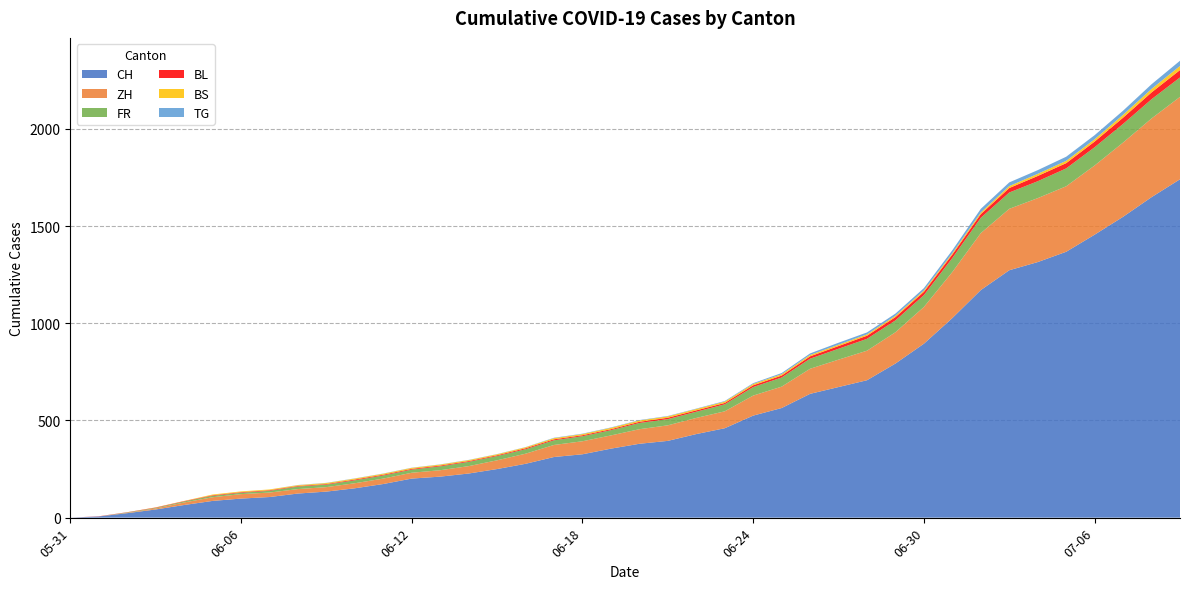

Reading right to left, what are all the values shown in this chart?

CH: 2020-07-09=1741	2020-07-08=1649	2020-07-07=1548	2020-07-06=1456	2020-07-05=1368	2020-07-04=1315	2020-07-03=1273	2020-07-02=1171	2020-07-01=1027	2020-06-30=895	2020-06-29=793	2020-06-28=707	2020-06-27=672	2020-06-26=637	2020-06-25=564	2020-06-24=525	2020-06-23=460	2020-06-22=430	2020-06-21=395	2020-06-20=380	2020-06-19=355	2020-06-18=326	2020-06-17=312	2020-06-16=277	2020-06-15=250	2020-06-14=227	2020-06-13=211	2020-06-12=201	2020-06-11=173	2020-06-10=151	2020-06-09=134	2020-06-08=124	2020-06-07=106	2020-06-06=98	2020-06-05=86	2020-06-04=65	2020-06-03=42	2020-06-02=23	2020-06-01=6	2020-05-31=0
ZH: 2020-07-09=424	2020-07-08=405	2020-07-07=382	2020-07-06=356	2020-07-05=337	2020-07-04=329	2020-07-03=316	2020-07-02=293	2020-07-01=237	2020-06-30=189	2020-06-29=161	2020-06-28=152	2020-06-27=141	2020-06-26=129	2020-06-25=110	2020-06-24=103	2020-06-23=87	2020-06-22=83	2020-06-21=80	2020-06-20=75	2020-06-19=68	2020-06-18=67	2020-06-17=62	2020-06-16=52	2020-06-15=45	2020-06-14=38	2020-06-13=33	2020-06-12=30	2020-06-11=28	2020-06-10=26	2020-06-09=23	2020-06-08=23	2020-06-07=23	2020-06-06=23	2020-06-05=19	2020-06-04=13	2020-06-03=5	2020-06-02=2	2020-06-01=0	2020-05-31=0
FR: 2020-07-09=100	2020-07-08=99	2020-07-07=96	2020-07-06=94	2020-07-05=92	2020-07-04=87	2020-07-03=84	2020-07-02=79	2020-07-01=72	2020-06-30=61	2020-06-29=61	2020-06-28=61	2020-06-27=56	2020-06-26=52	2020-06-25=47	2020-06-24=44	2020-06-23=36	2020-06-22=32	2020-06-21=32	2020-06-20=32	2020-06-19=27	2020-06-18=26	2020-06-17=24	2020-06-16=23	2020-06-15=22	2020-06-14=22	2020-06-13=20	2020-06-12=16	2020-06-11=16	2020-06-10=15	2020-06-09=13	2020-06-08=13	2020-06-07=9	2020-06-06=7	2020-06-05=7	2020-06-04=5	2020-06-03=3	2020-06-02=2	2020-06-01=0	2020-05-31=0
BL: 2020-07-09=38	2020-07-08=35	2020-07-07=32	2020-07-06=29	2020-07-05=27	2020-07-04=27	2020-07-03=23	2020-07-02=19	2020-07-01=18	2020-06-30=17	2020-06-29=17	2020-06-28=16	2020-06-27=14	2020-06-26=12	2020-06-25=10	2020-06-24=9	2020-06-23=7	2020-06-22=7	2020-06-21=7	2020-06-20=6	2020-06-19=5	2020-06-18=5	2020-06-17=5	2020-06-16=5	2020-06-15=4	2020-06-14=4	2020-06-13=4	2020-06-12=4	2020-06-11=4	2020-06-10=4	2020-06-09=3	2020-06-08=3	2020-06-07=3	2020-06-06=3	2020-06-05=3	2020-06-04=2	2020-06-03=2	2020-06-02=1	2020-06-01=1	2020-05-31=0
BS: 2020-07-09=21	2020-07-08=18	2020-07-07=15	2020-07-06=12	2020-07-05=12	2020-07-04=11	2020-07-03=10	2020-07-02=8	2020-07-01=7	2020-06-30=7	2020-06-29=7	2020-06-28=7	2020-06-27=7	2020-06-26=7	2020-06-25=7	2020-06-24=7	2020-06-23=7	2020-06-22=7	2020-06-21=7	2020-06-20=7	2020-06-19=7	2020-06-18=6	2020-06-17=6	2020-06-16=5	2020-06-15=5	2020-06-14=5	2020-06-13=5	2020-06-12=5	2020-06-11=5	2020-06-10=5	2020-06-09=5	2020-06-08=4	2020-06-07=4	2020-06-06=4	2020-06-05=4	2020-06-04=1	2020-06-03=1	2020-06-02=0	2020-06-01=0	2020-05-31=0
TG: 2020-07-09=27	2020-07-08=24	2020-07-07=21	2020-07-06=21	2020-07-05=21	2020-07-04=19	2020-07-03=19	2020-07-02=19	2020-07-01=15	2020-06-30=12	2020-06-29=11	2020-06-28=10	2020-06-27=10	2020-06-26=8	2020-06-25=6	2020-06-24=4	2020-06-23=3	2020-06-22=2	2020-06-21=2	2020-06-20=2	2020-06-19=2	2020-06-18=2	2020-06-17=2	2020-06-16=1	2020-06-15=1	2020-06-14=1	2020-06-13=1	2020-06-12=1	2020-06-11=1	2020-06-10=1	2020-06-09=1	2020-06-08=1	2020-06-07=0	2020-06-06=0	2020-06-05=0	2020-06-04=0	2020-06-03=0	2020-06-02=0	2020-06-01=0	2020-05-31=0